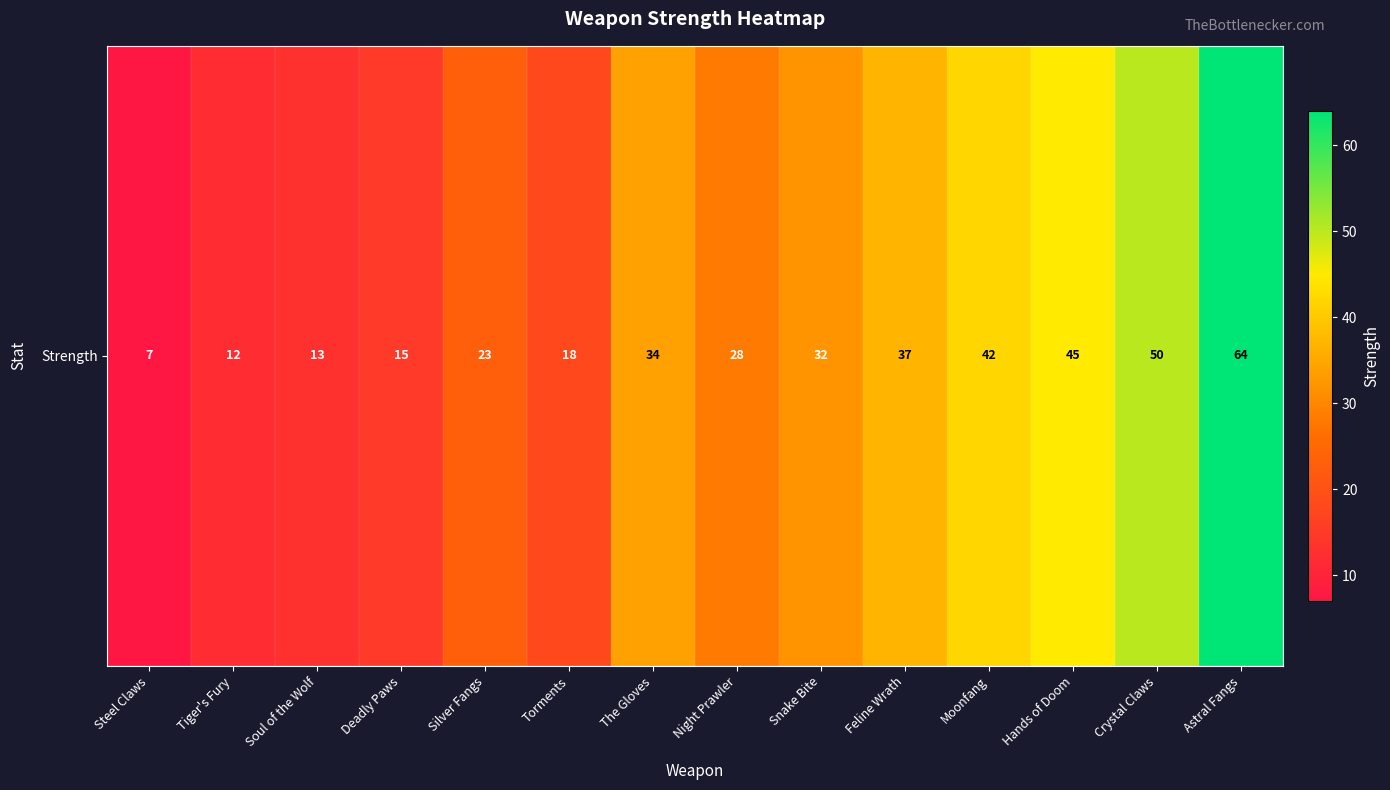

How many data points are less than 32?

7